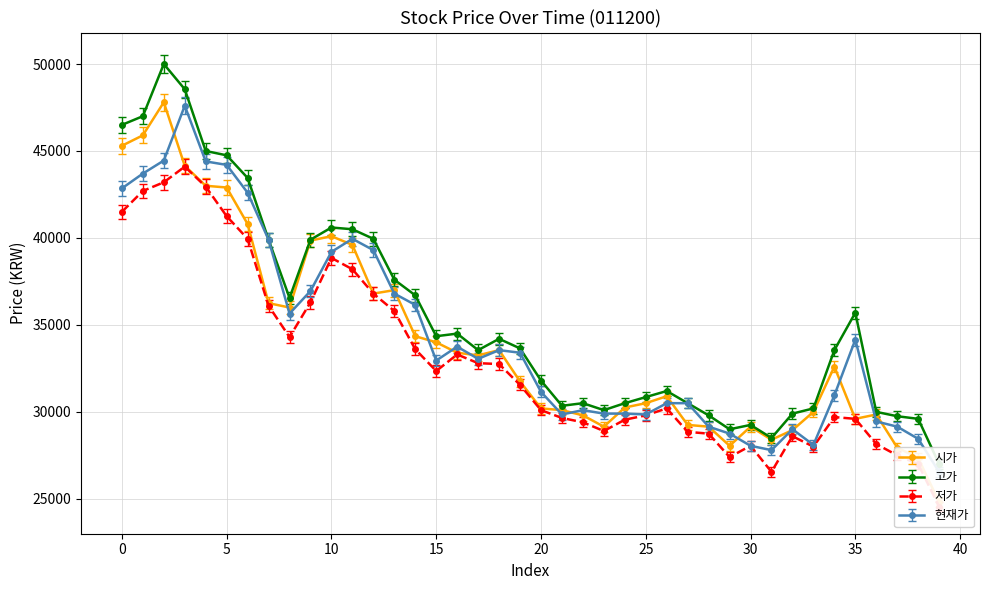

Rank the series at 12 from highest to lowest value.

고가, 현재가, 시가, 저가